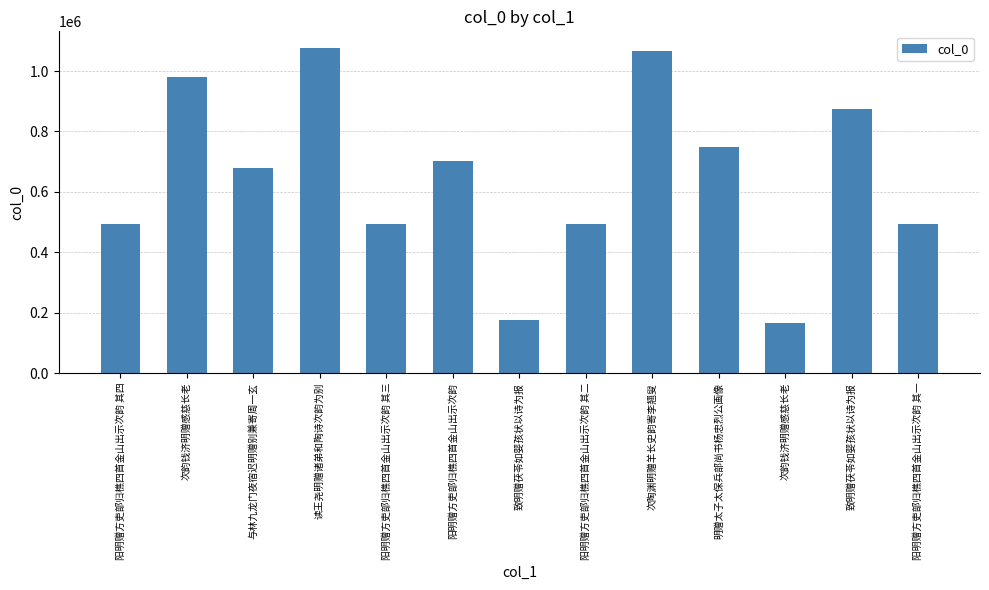

List the labels in order of value, smallest first.

次韵钱济明赠感慈长老, 致明赠茯苓如婴孩状以诗为报, 阳明赠方吏部归樵四首金山出示次韵 其一, 阳明赠方吏部归樵四首金山出示次韵 其二, 阳明赠方吏部归樵四首金山出示次韵 其三, 阳明赠方吏部归樵四首金山出示次韵 其四, 与林九龙门夜宿迟明赠别兼寄周一玄, 阳明赠方吏部归樵四首金山出示次韵, 明赠太子太保兵部尚书杨忠烈公画像, 致明赠茯苓如婴孩状以诗为报, 次韵钱济明赠感慈长老, 次陶渊明赠羊长史韵寄李翘叟, 读王尧明赠诸弟和陶诗次韵为别